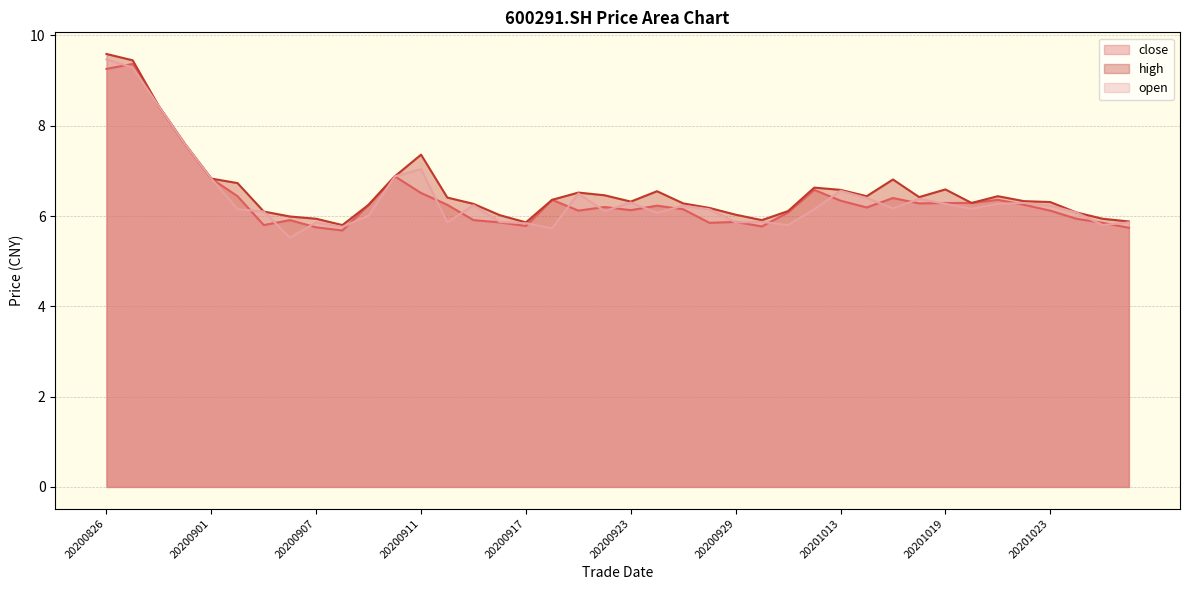

The open series shows 5.7 at 20200918. True or false?

True